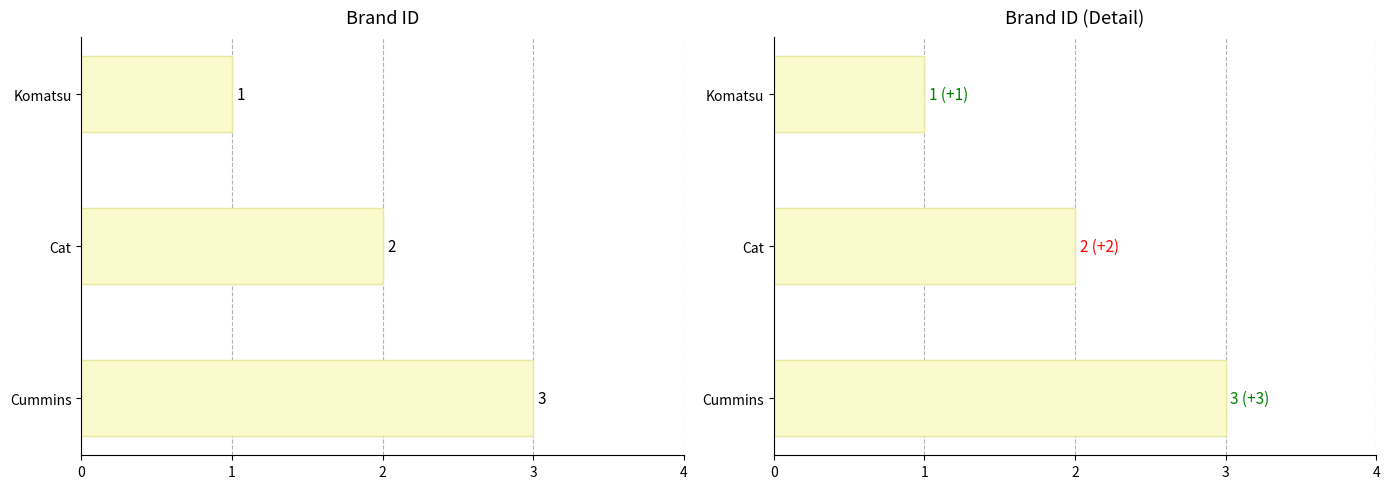

Is it true that the value at Cat is 2?

True